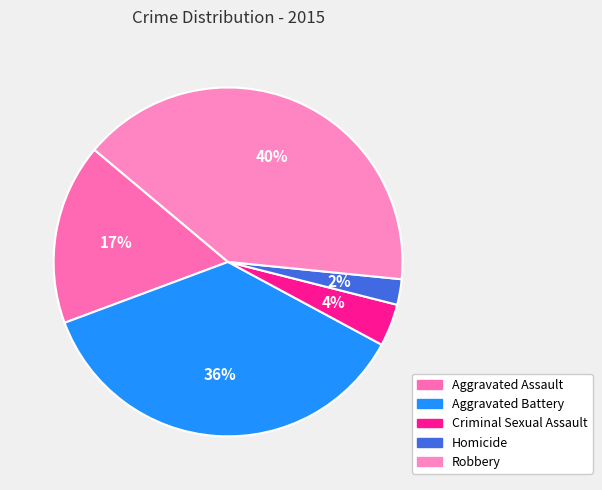

Count the number of slices in the pie.

5